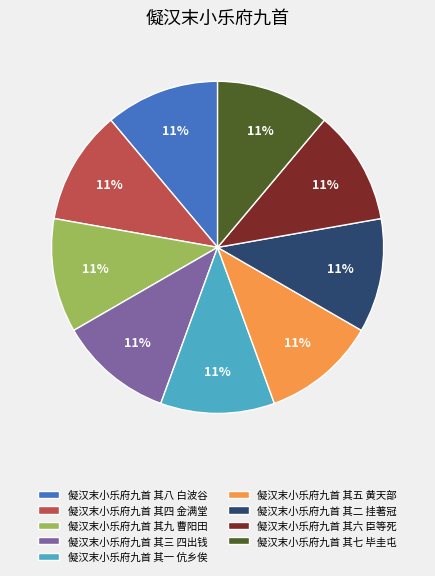

Is 儗汉末小乐府九首 其三 四出钱 the majority of the pie?

No